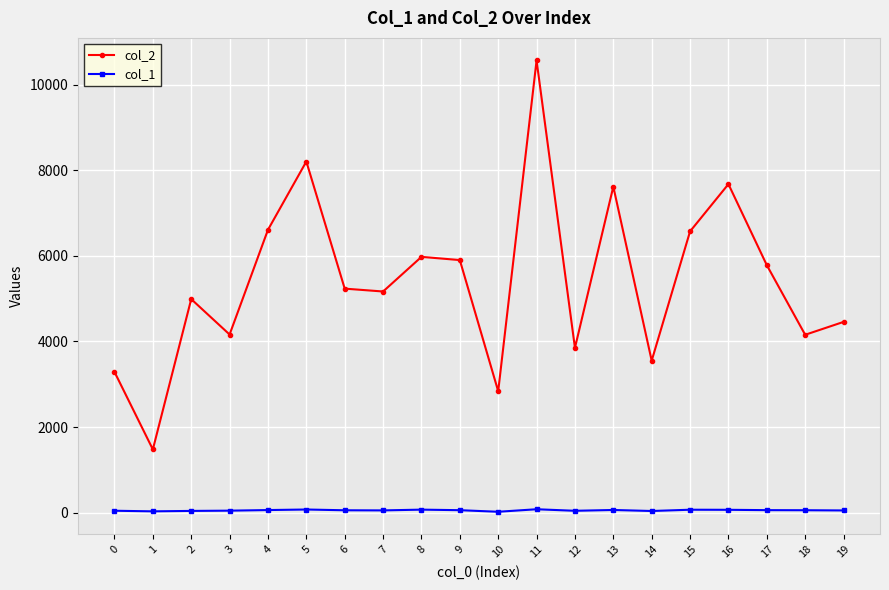

What is the minimum value for col_2?

1476